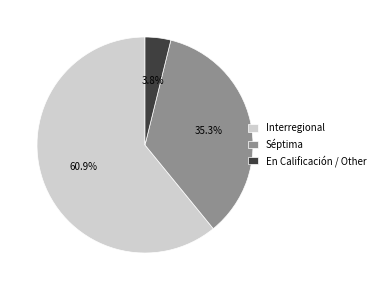

Rank the categories by value from lowest to highest.

En Calificación, Séptima, Interregional